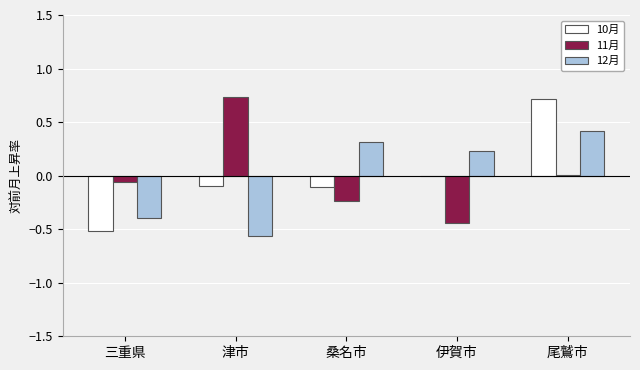

What is the total value across all series at 尾鷲市?

1.1